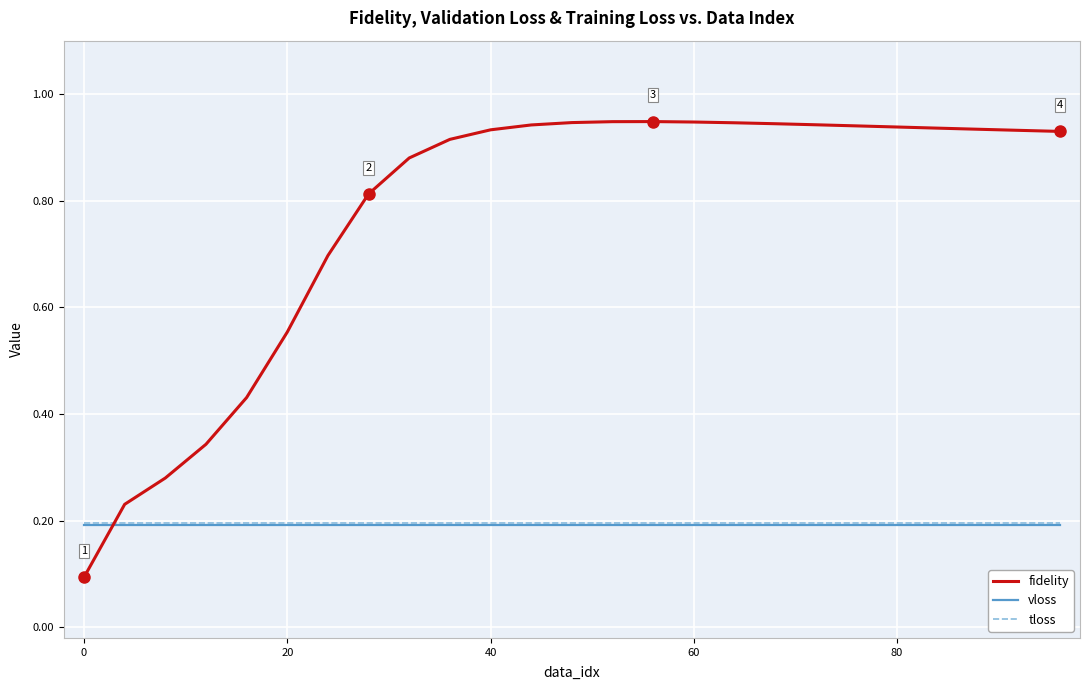

Which series has the largest range (max minus min)?

fidelity